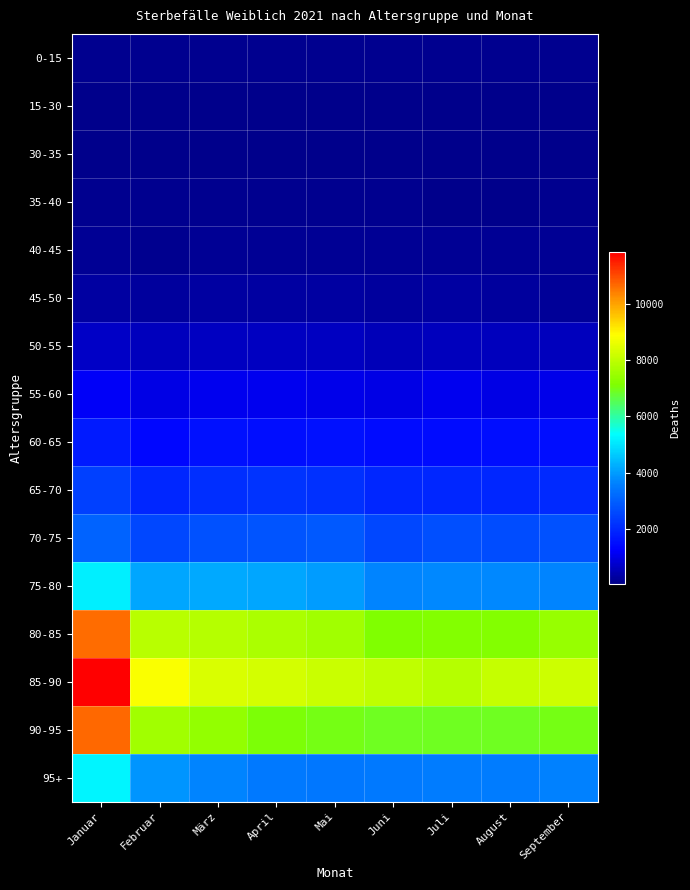

How many series are shown in this chart?

16